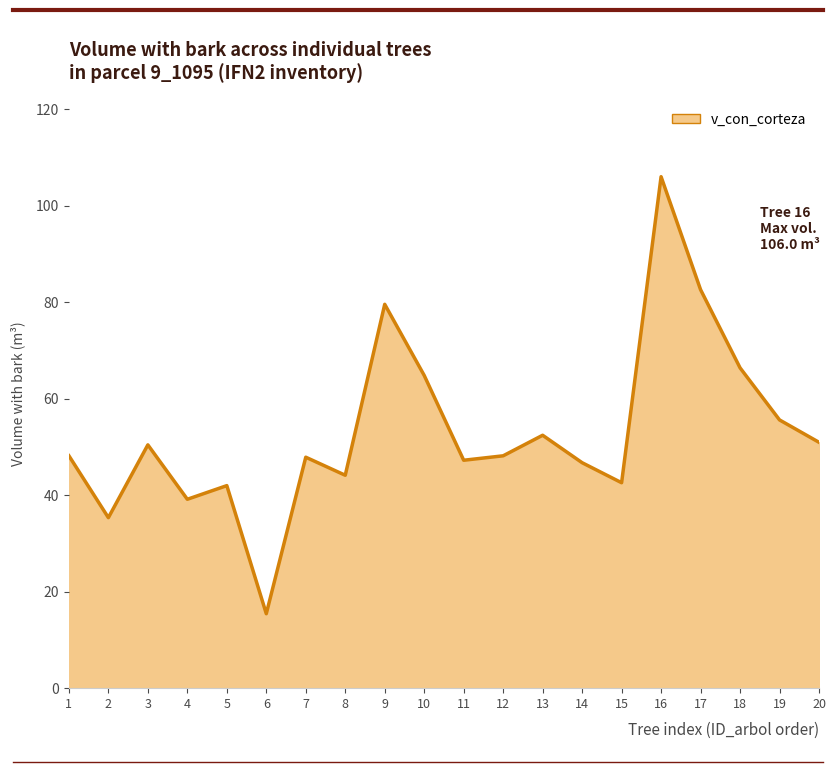

At which category does the chart reach its peak across all series?

16